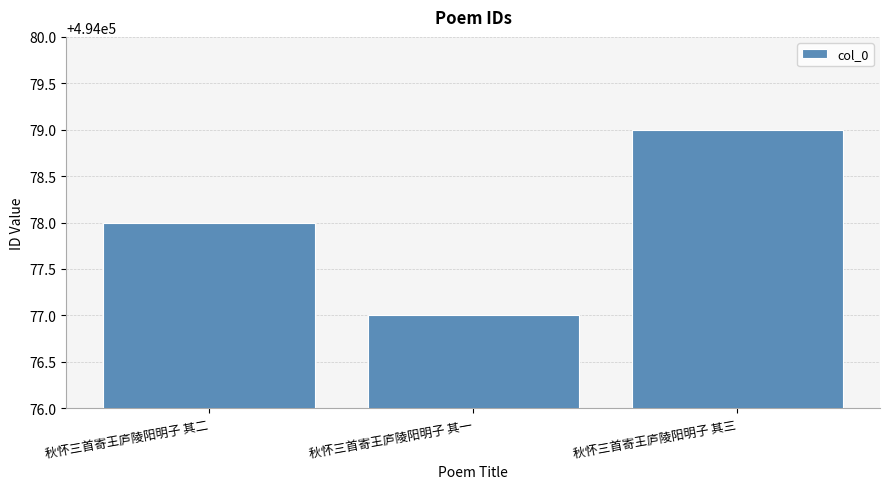

Which category has the lowest value across all series?

秋怀三首寄王庐陵阳明子 其一